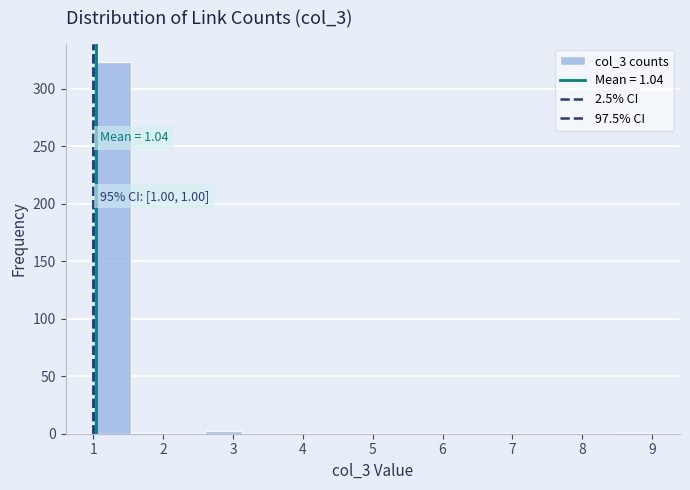

Which range on the x-axis has the tallest bar?

1.0 to 1.5